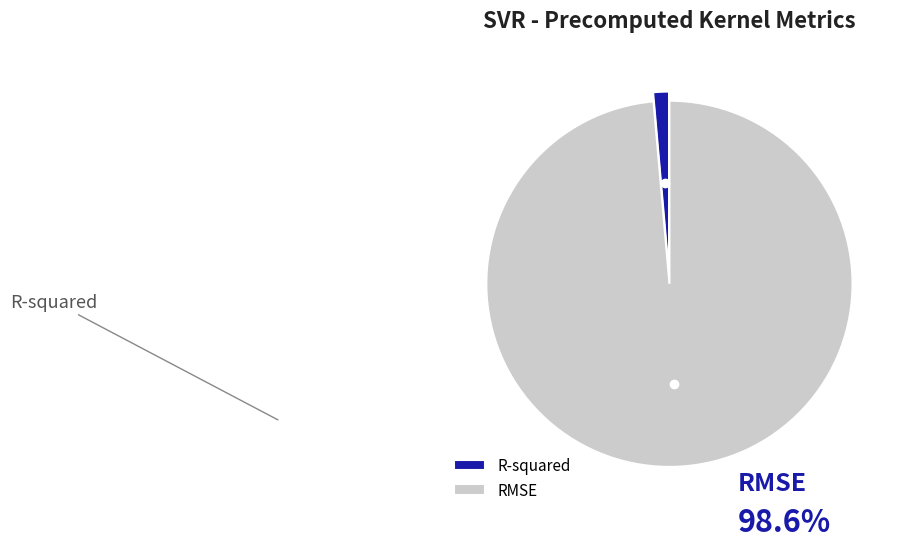

Combined, what portion of the pie is R-squared and RMSE?

100.0%